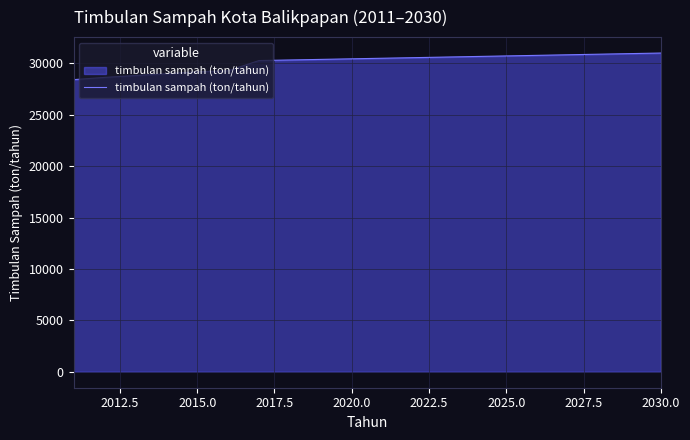

What is the minimum value shown in the chart?

28403.2